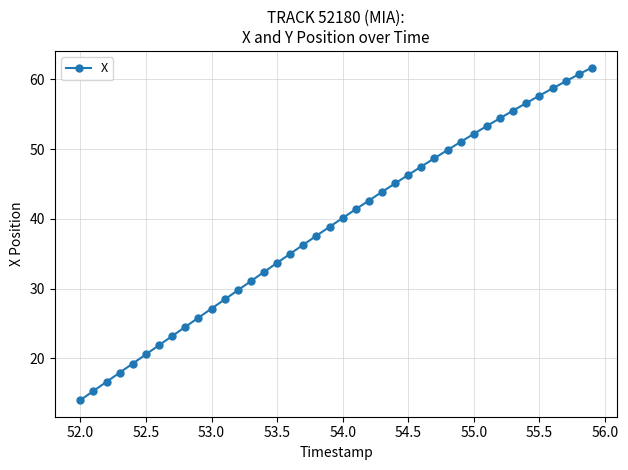

What is the minimum value shown in the chart?

14.0